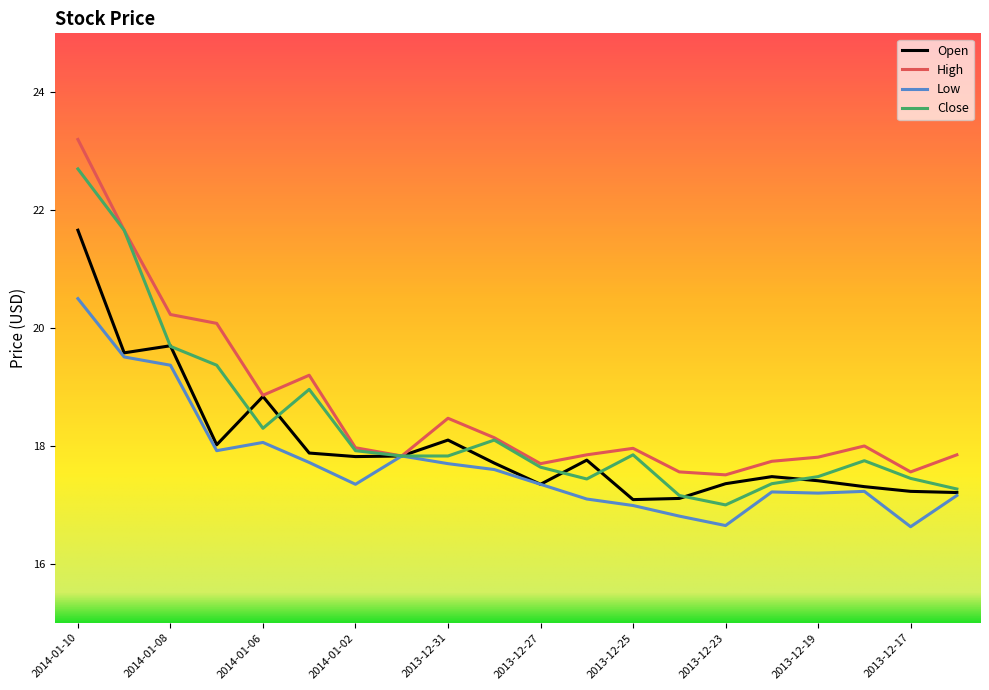

What is the minimum value for Close?

17.0